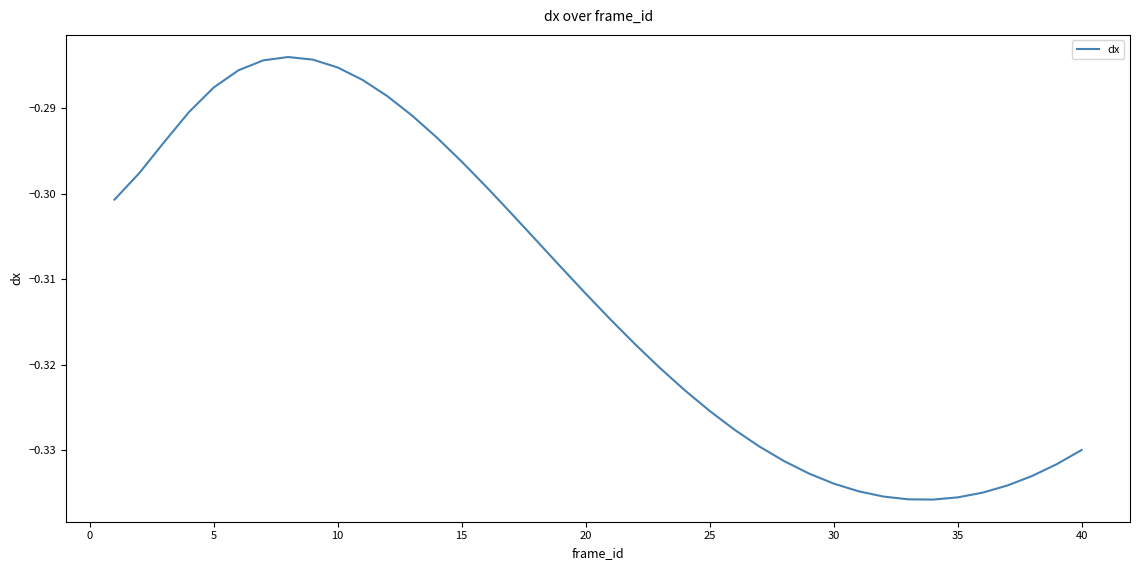

What is the smallest value displayed?

-0.3